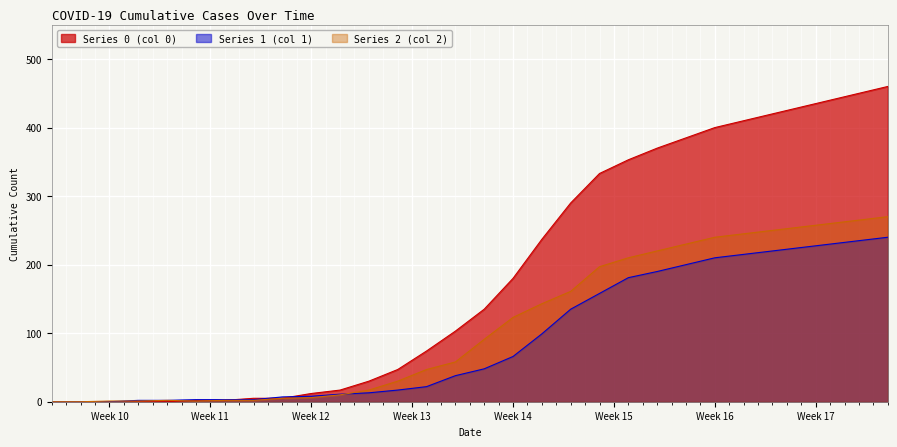

How many lines are shown in the chart?

3